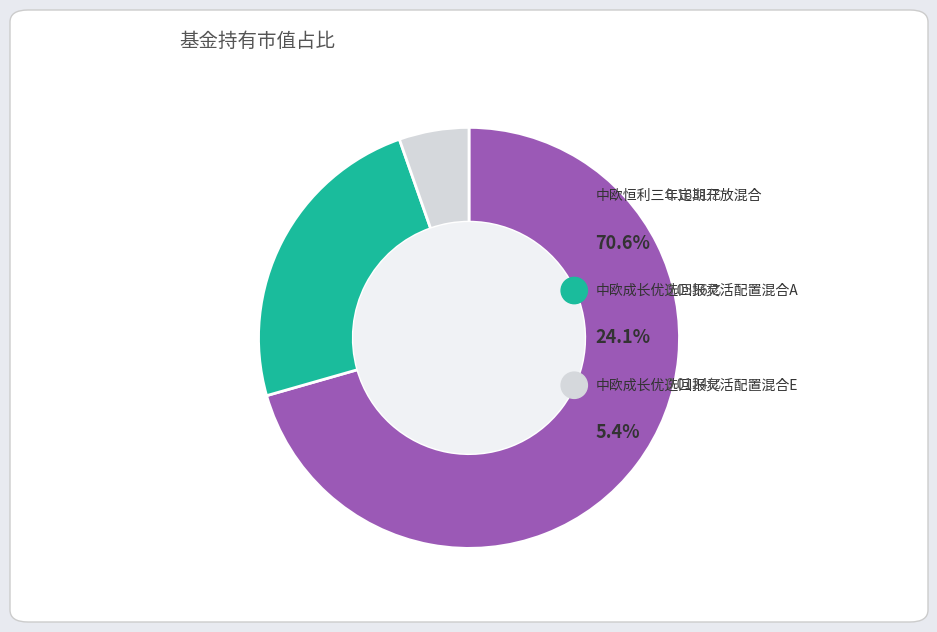

What percentage is the 中欧恒利三年定期开放混合 slice, to the nearest percent?

71%